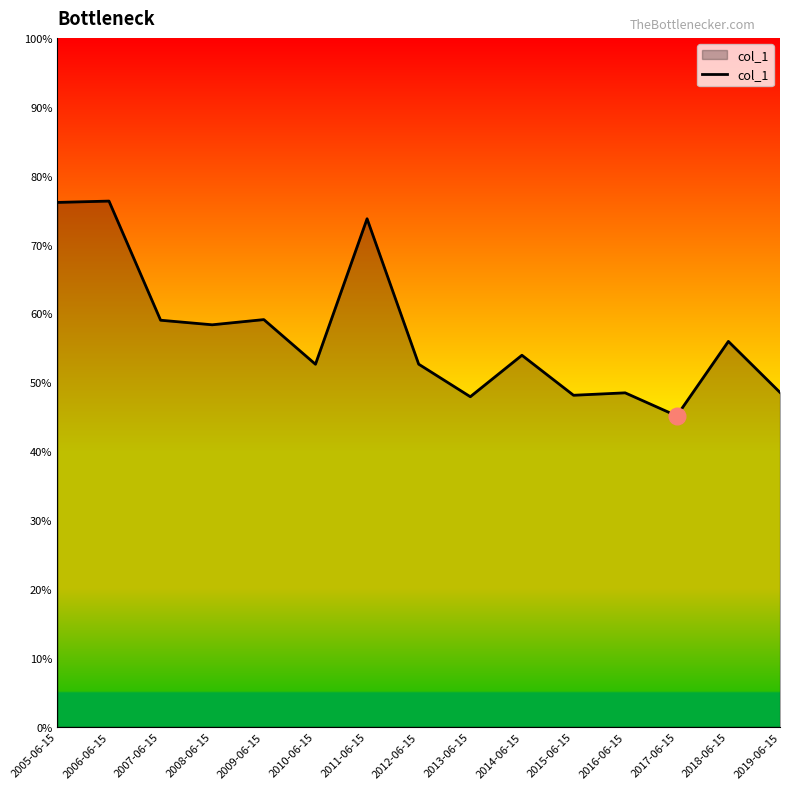

What is the difference between the maximum and minimum values?

0.3